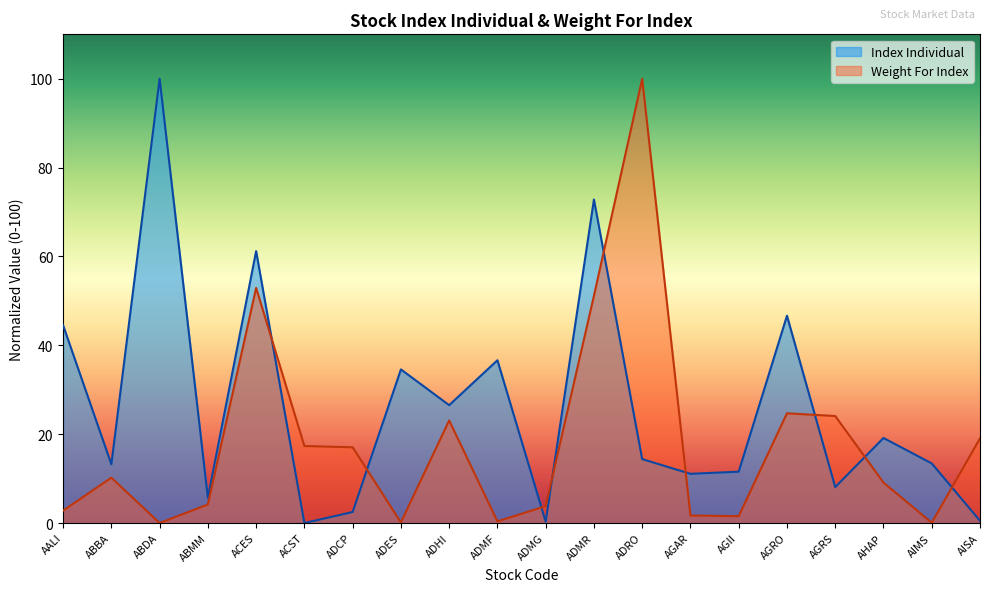

Is the value of Weight For Index at ADMR greater than the value of Index Individual at ABMM?

Yes